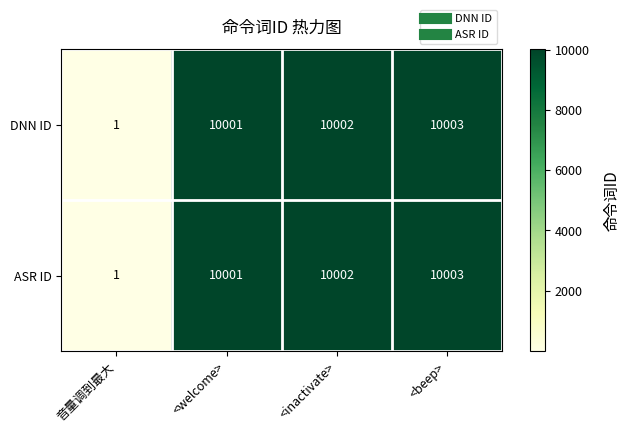

List the labels in order of ASR ID value, largest first.

<beep>, <inactivate>, <welcome>, 音量调到最大